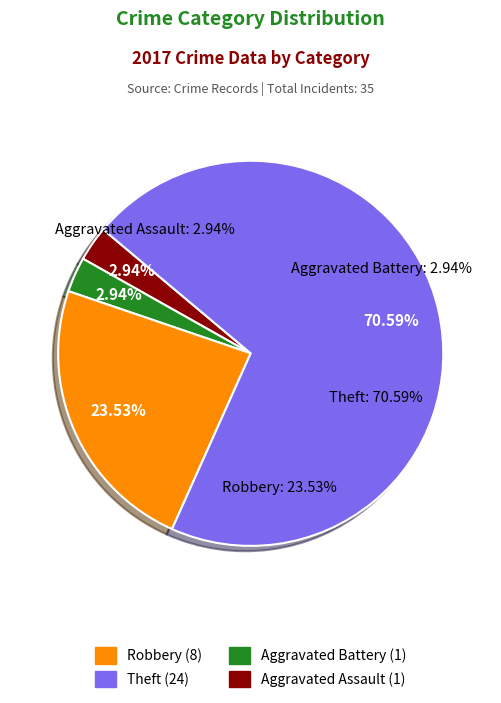

What percentage is the Theft slice, to the nearest percent?

71%